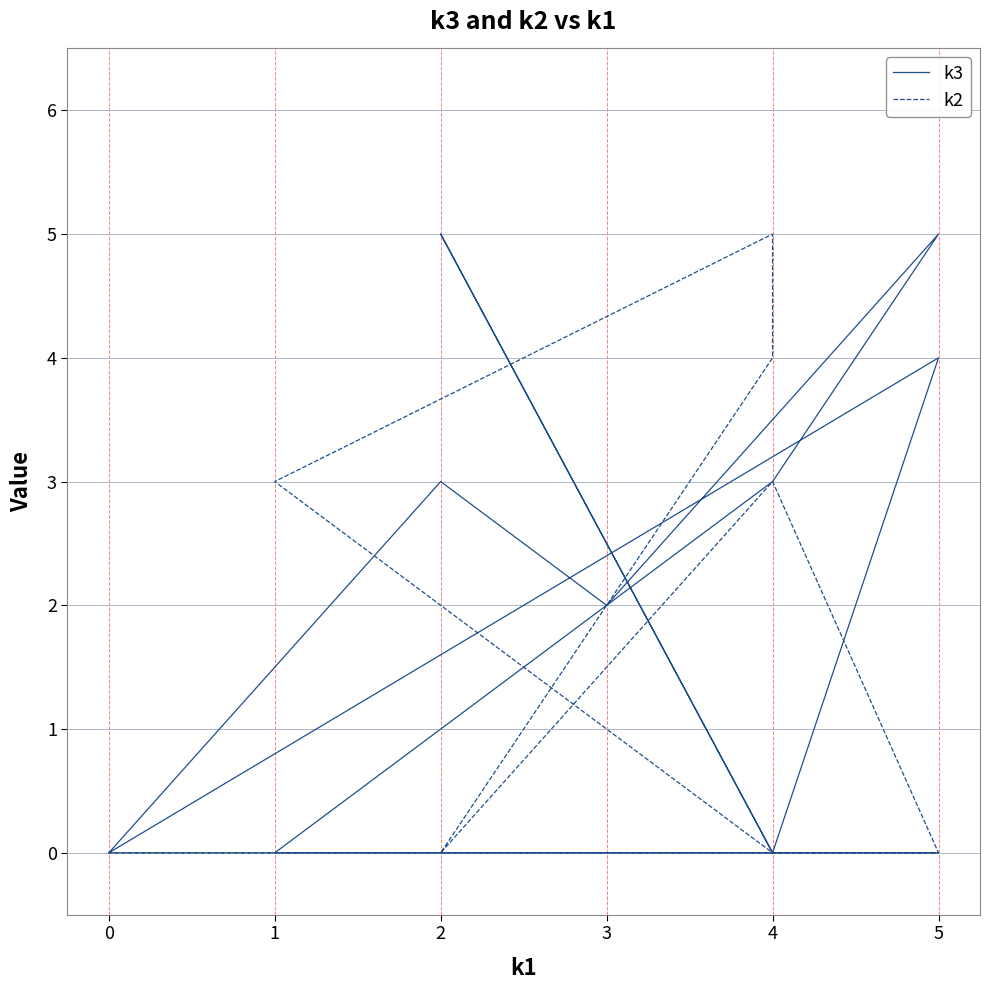

Where is the first local minimum for k3?

4